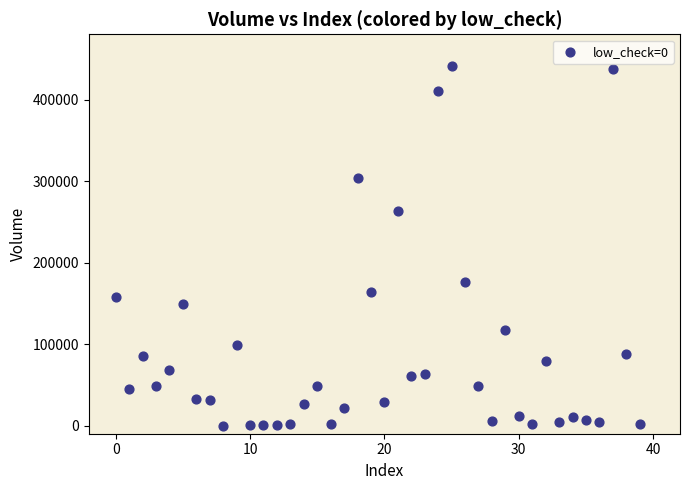

What is the range of Y values (max minus min)?

441392.6